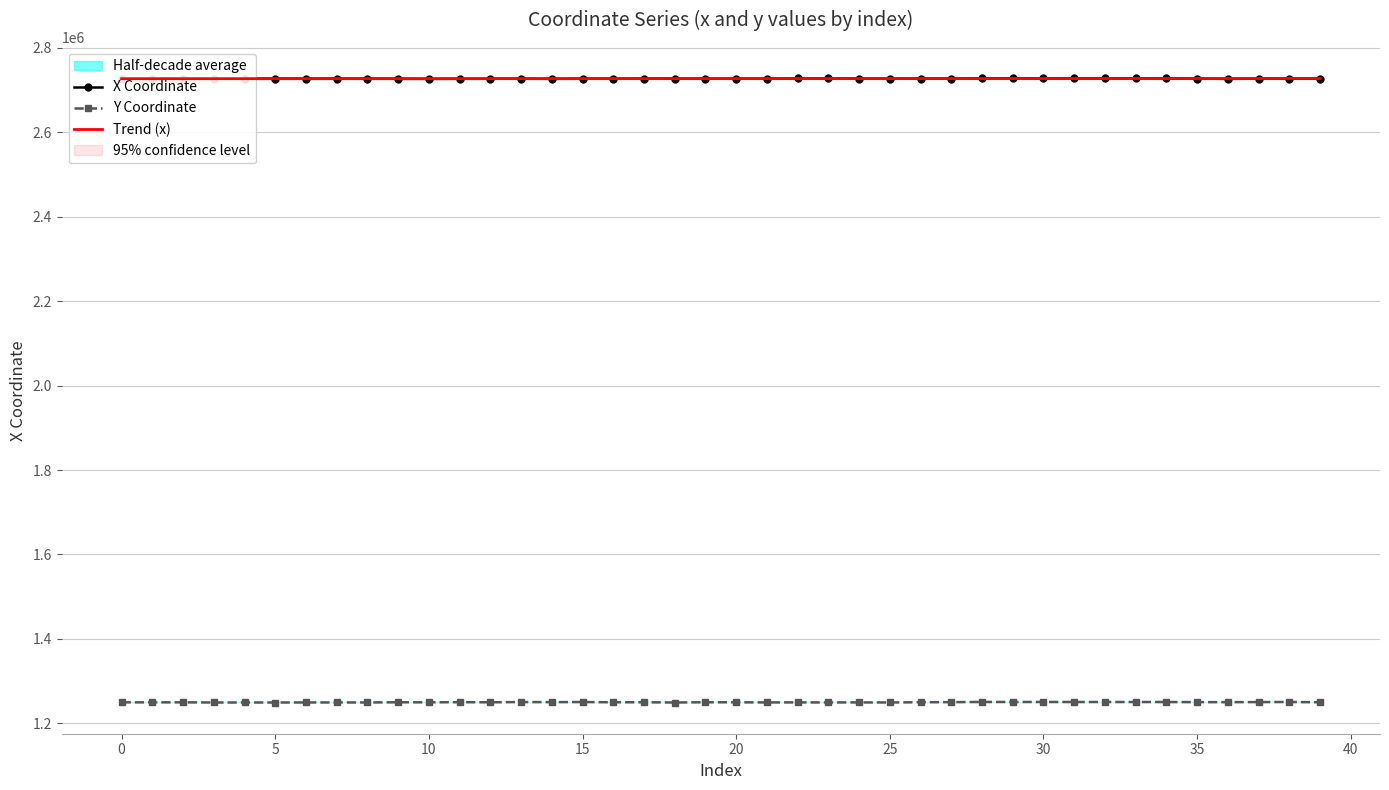

How many data points in Trend (x) are less than 2727110?

20